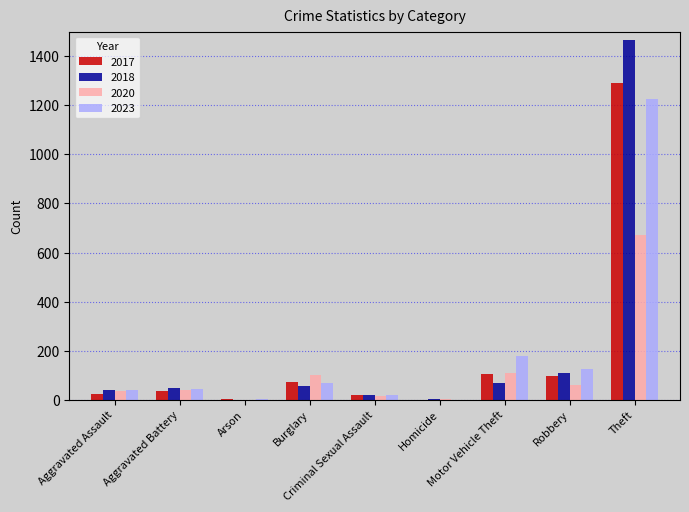

What is the maximum value shown in the chart?

1465